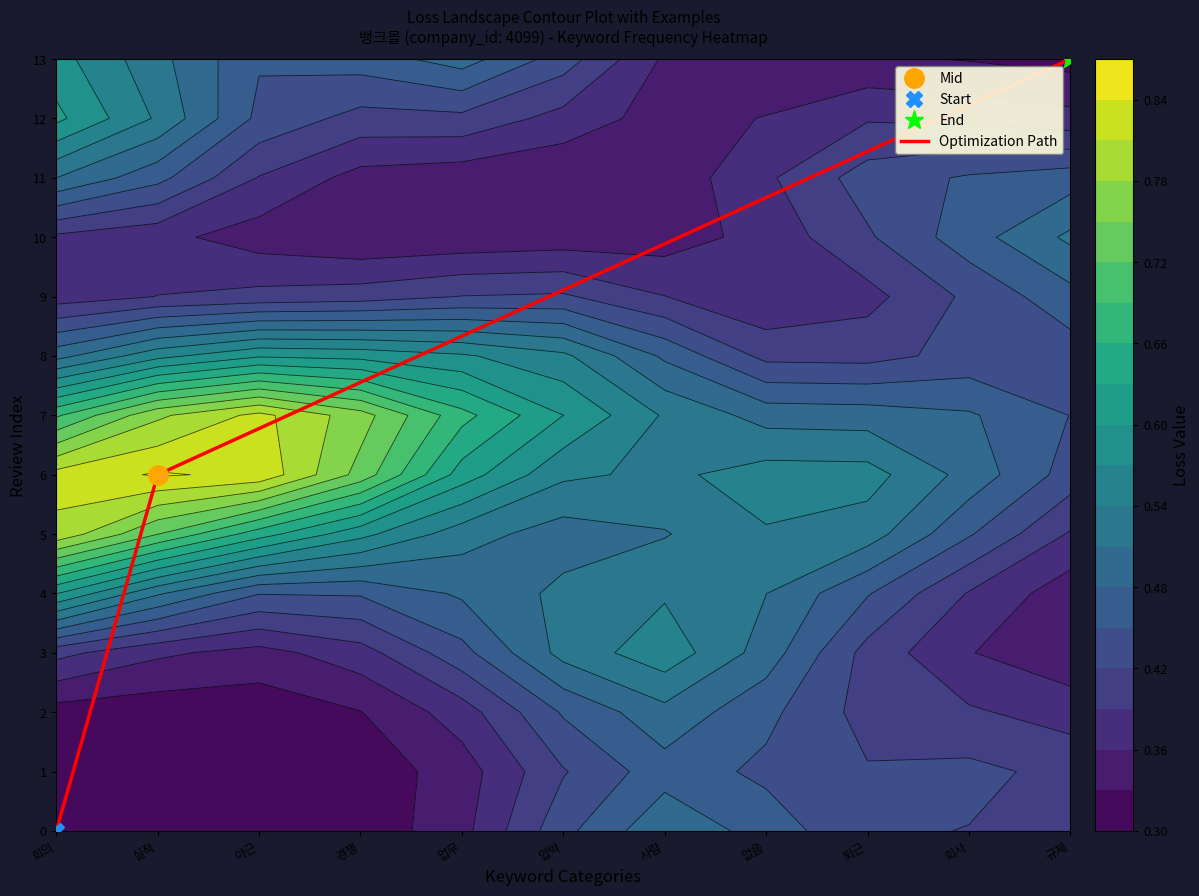

True or false: Optimization Path has a value of 6 at 규제.

False